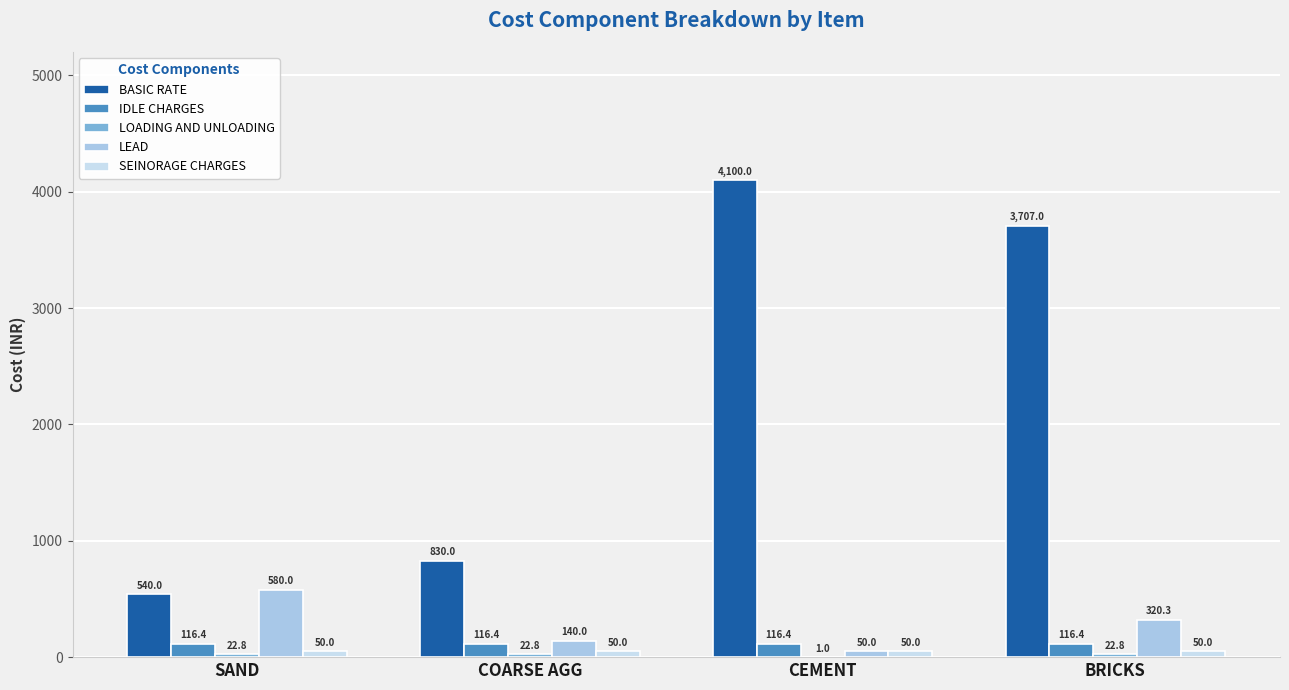

Which series changed the most between SAND and BRICKS?

BASIC RATE